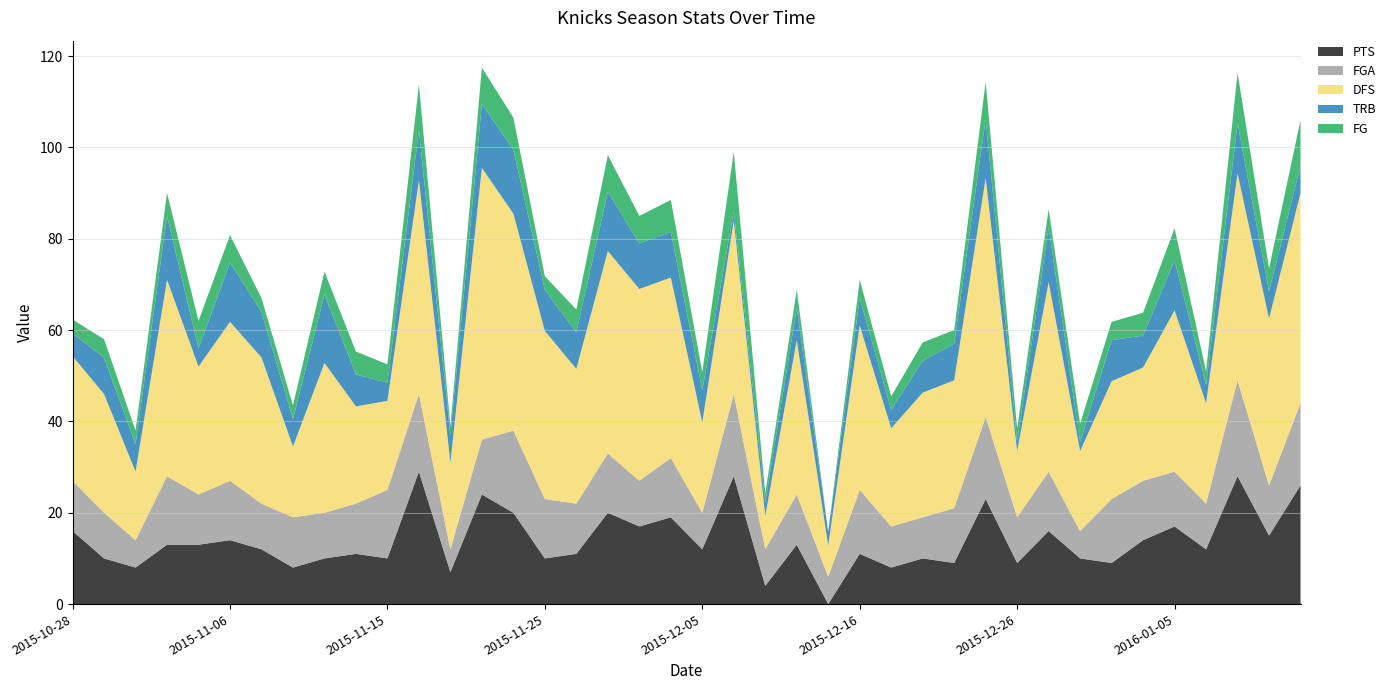

Reading left to right, transcribe all the data shown in this chart.

PTS: 2015-10-28=16.0	2015-10-29=10.0	2015-10-31=8.0	2015-11-02=13.0	2015-11-04=13.0	2015-11-06=14.0	2015-11-08=12.0	2015-11-10=8.0	2015-11-11=10.0	2015-11-13=11.0	2015-11-15=10.0	2015-11-17=29.0	2015-11-20=7.0	2015-11-21=24.0	2015-11-23=20.0	2015-11-25=10.0	2015-11-27=11.0	2015-11-29=20.0	2015-12-02=17.0	2015-12-04=19.0	2015-12-05=12.0	2015-12-07=28.0	2015-12-09=4.0	2015-12-10=13.0	2015-12-12=0.0	2015-12-16=11.0	2015-12-18=8.0	2015-12-19=10.0	2015-12-21=9.0	2015-12-23=23.0	2015-12-26=9.0	2015-12-27=16.0	2015-12-29=10.0	2016-01-01=9.0	2016-01-03=14.0	2016-01-05=17.0	2016-01-06=12.0	2016-01-08=28.0	2016-01-10=15.0	2016-01-12=26.0
FGA: 2015-10-28=11.0	2015-10-29=10.0	2015-10-31=6.0	2015-11-02=15.0	2015-11-04=11.0	2015-11-06=13.0	2015-11-08=10.0	2015-11-10=11.0	2015-11-11=10.0	2015-11-13=11.0	2015-11-15=15.0	2015-11-17=17.0	2015-11-20=5.0	2015-11-21=12.0	2015-11-23=18.0	2015-11-25=13.0	2015-11-27=11.0	2015-11-29=13.0	2015-12-02=10.0	2015-12-04=13.0	2015-12-05=8.0	2015-12-07=18.0	2015-12-09=8.0	2015-12-10=11.0	2015-12-12=6.0	2015-12-16=14.0	2015-12-18=9.0	2015-12-19=9.0	2015-12-21=12.0	2015-12-23=18.0	2015-12-26=10.0	2015-12-27=13.0	2015-12-29=6.0	2016-01-01=14.0	2016-01-03=13.0	2016-01-05=12.0	2016-01-06=10.0	2016-01-08=21.0	2016-01-10=11.0	2016-01-12=18.0
DFS: 2015-10-28=27.3	2015-10-29=26.0	2015-10-31=15.0	2015-11-02=43.0	2015-11-04=28.0	2015-11-06=34.8	2015-11-08=32.0	2015-11-10=15.5	2015-11-11=32.8	2015-11-13=21.3	2015-11-15=19.5	2015-11-17=46.8	2015-11-20=19.0	2015-11-21=59.5	2015-11-23=47.5	2015-11-25=36.8	2015-11-27=29.5	2015-11-29=44.3	2015-12-02=42.0	2015-12-04=39.5	2015-12-05=19.8	2015-12-07=38.0	2015-12-09=7.3	2015-12-10=33.8	2015-12-12=6.8	2015-12-16=36.0	2015-12-18=21.5	2015-12-19=27.3	2015-12-21=28.0	2015-12-23=52.3	2015-12-26=14.5	2015-12-27=41.5	2015-12-29=17.5	2016-01-01=25.8	2016-01-03=24.8	2016-01-05=35.3	2016-01-06=22.0	2016-01-08=45.3	2016-01-10=36.5	2016-01-12=46.0
TRB: 2015-10-28=5.0	2015-10-29=8.0	2015-10-31=6.0	2015-11-02=14.0	2015-11-04=4.0	2015-11-06=13.0	2015-11-08=10.0	2015-11-10=6.0	2015-11-11=15.0	2015-11-13=7.0	2015-11-15=4.0	2015-11-17=11.0	2015-11-20=6.0	2015-11-21=14.0	2015-11-23=14.0	2015-11-25=9.0	2015-11-27=8.0	2015-11-29=13.0	2015-12-02=10.0	2015-12-04=10.0	2015-12-05=7.0	2015-12-07=2.0	2015-12-09=3.0	2015-12-10=7.0	2015-12-12=3.0	2015-12-16=6.0	2015-12-18=4.0	2015-12-19=7.0	2015-12-21=8.0	2015-12-23=13.0	2015-12-26=2.0	2015-12-27=12.0	2015-12-29=2.0	2016-01-01=9.0	2016-01-03=7.0	2016-01-05=11.0	2016-01-06=4.0	2016-01-08=11.0	2016-01-10=6.0	2016-01-12=6.0
FG: 2015-10-28=3.0	2015-10-29=4.0	2015-10-31=3.0	2015-11-02=5.0	2015-11-04=6.0	2015-11-06=6.0	2015-11-08=3.0	2015-11-10=3.0	2015-11-11=5.0	2015-11-13=5.0	2015-11-15=4.0	2015-11-17=10.0	2015-11-20=2.0	2015-11-21=8.0	2015-11-23=7.0	2015-11-25=3.0	2015-11-27=5.0	2015-11-29=8.0	2015-12-02=6.0	2015-12-04=7.0	2015-12-05=4.0	2015-12-07=13.0	2015-12-09=2.0	2015-12-10=4.0	2015-12-12=0.0	2015-12-16=4.0	2015-12-18=3.0	2015-12-19=4.0	2015-12-21=3.0	2015-12-23=8.0	2015-12-26=3.0	2015-12-27=4.0	2015-12-29=4.0	2016-01-01=4.0	2016-01-03=5.0	2016-01-05=7.0	2016-01-06=3.0	2016-01-08=11.0	2016-01-10=5.0	2016-01-12=10.0